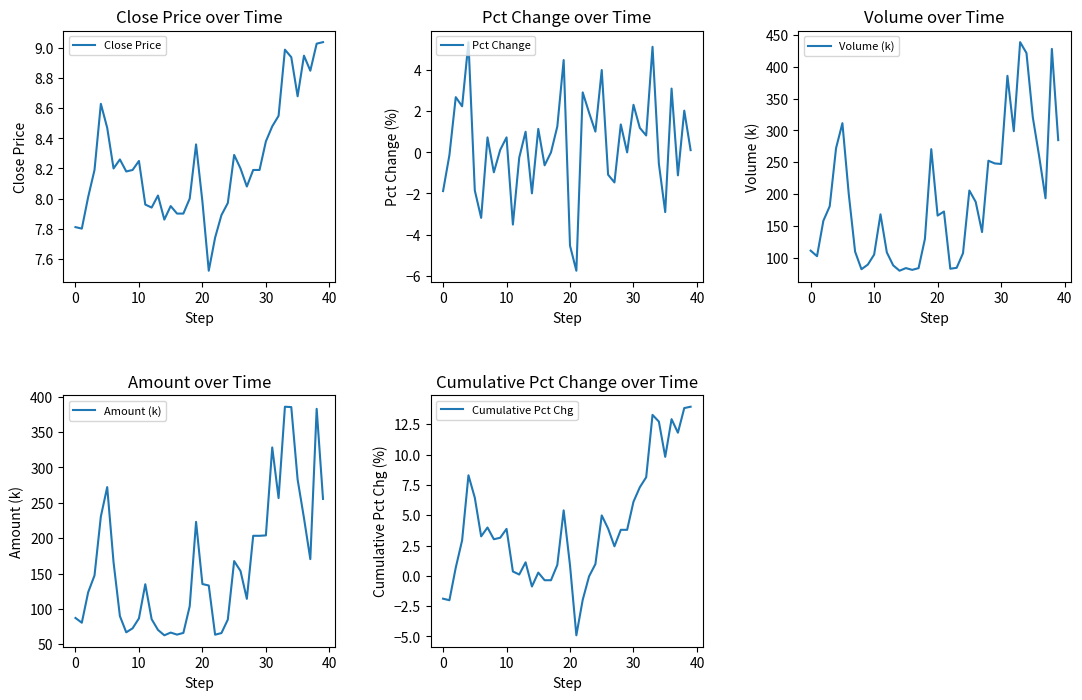

In Amount (k), how many points are higher than both neighbors (excluding endpoints)?

9